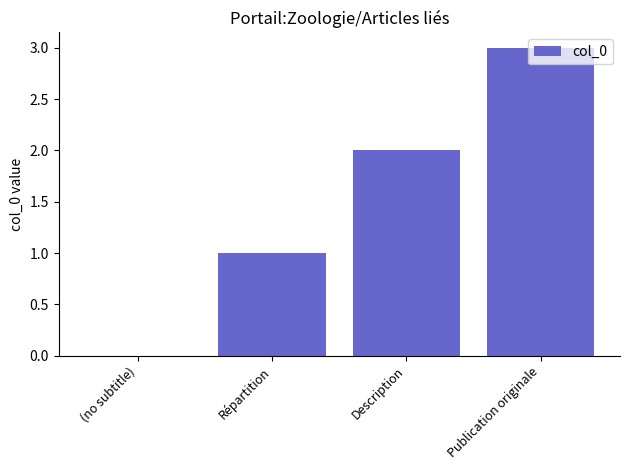

True or false: the data shows 0 at Répartition.

False